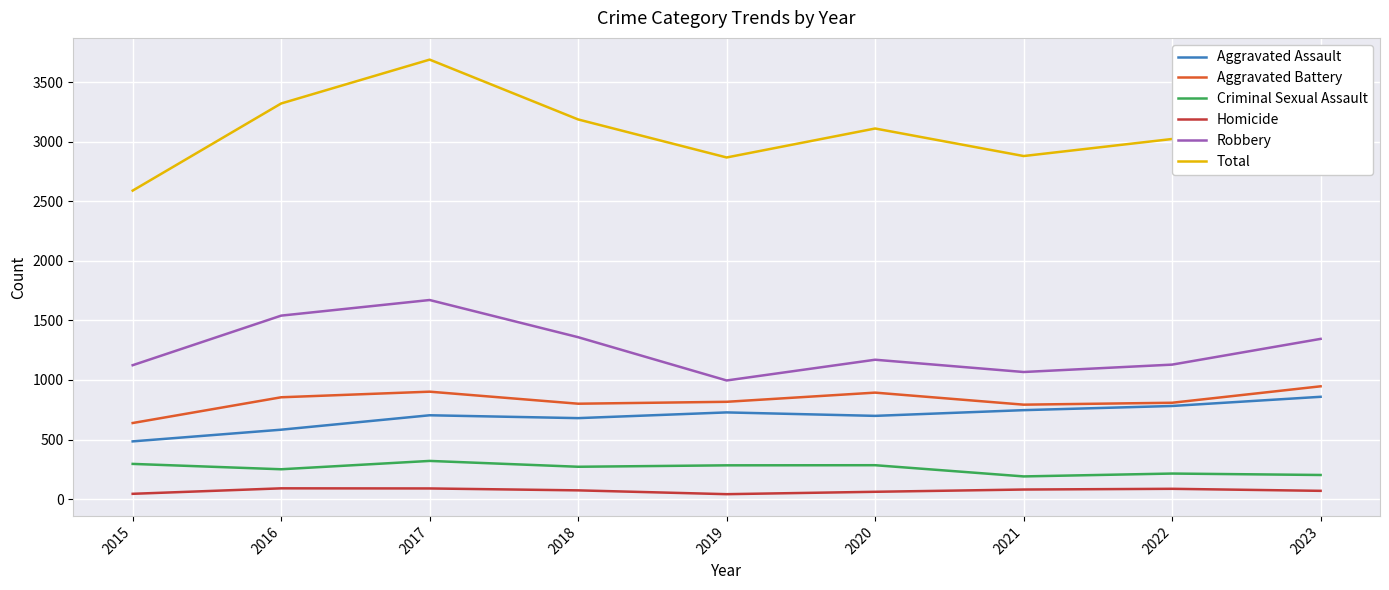

Where is the first local minimum for Criminal Sexual Assault?

2016